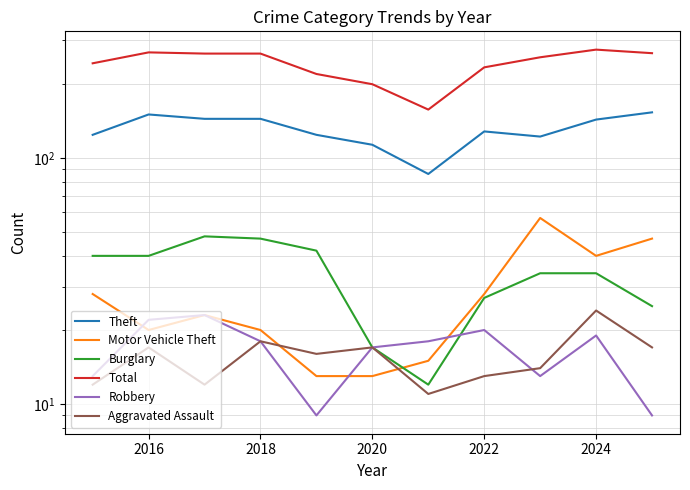

How many lines are shown in the chart?

6